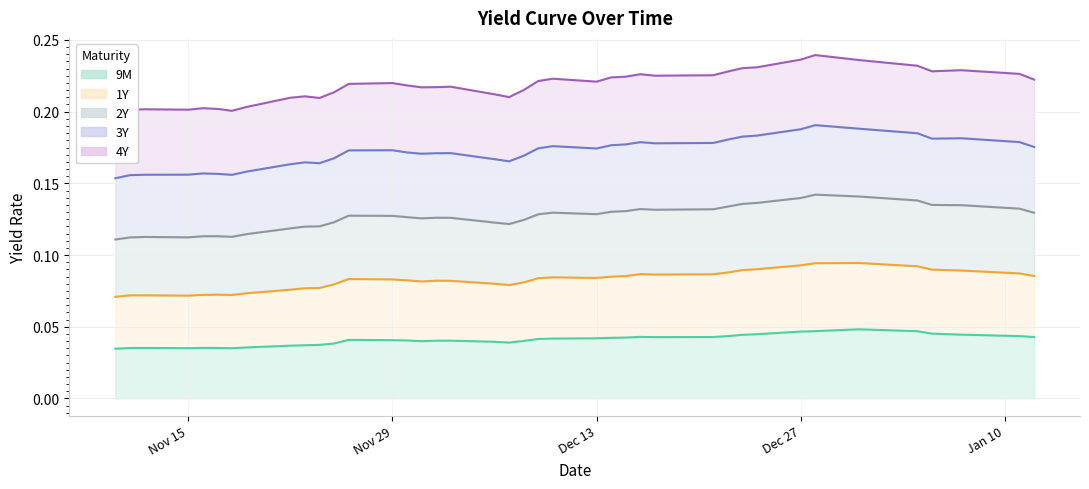

True or false: 2Y and 9M intersect in this chart.

False